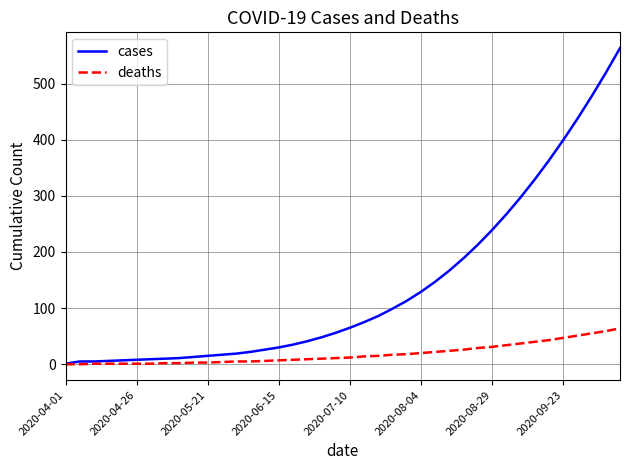

What is the greatest value displayed?

563